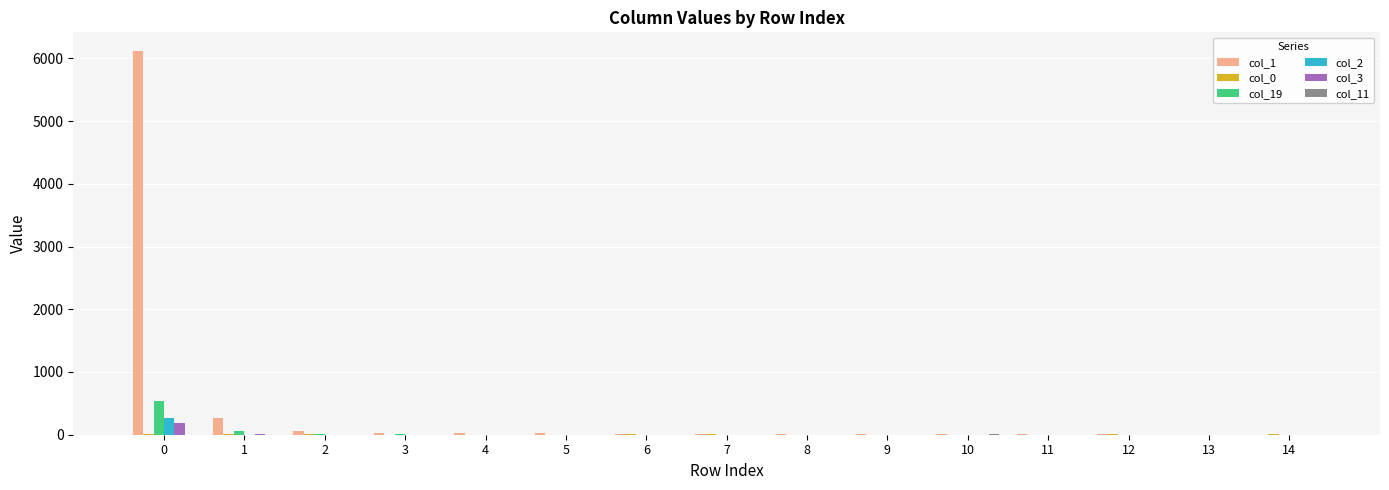

Which series has the largest total across all categories?

col_1